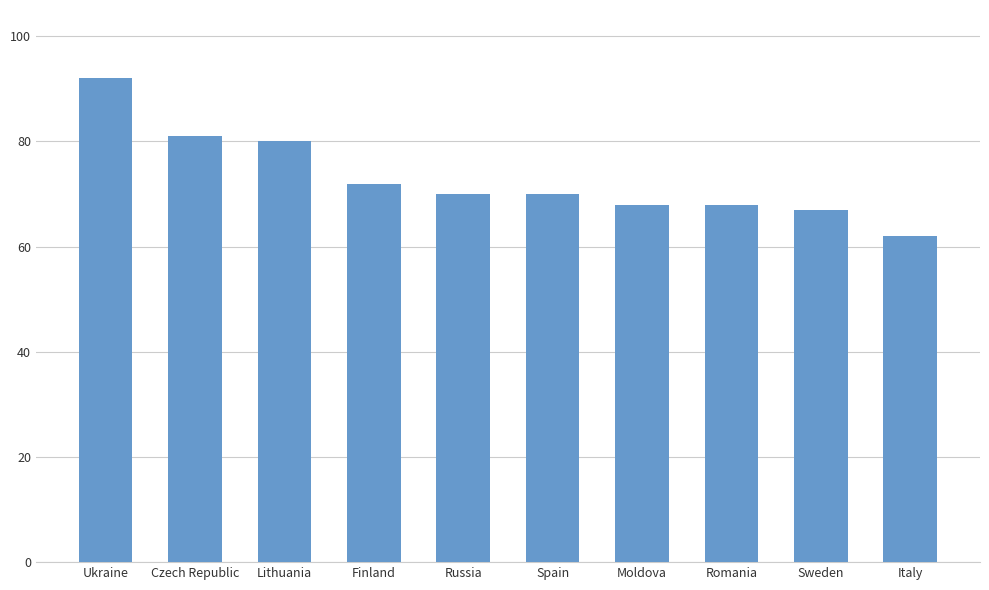

Approximately how many times larger is the value at Italy compared to Spain?

0.9